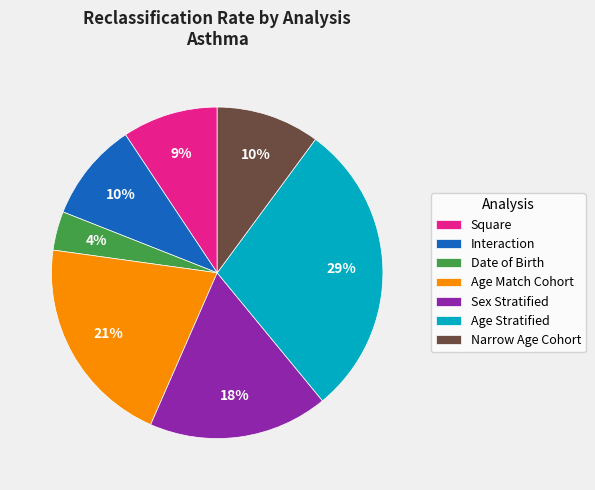

What is the smallest slice in the pie chart?

Date of Birth